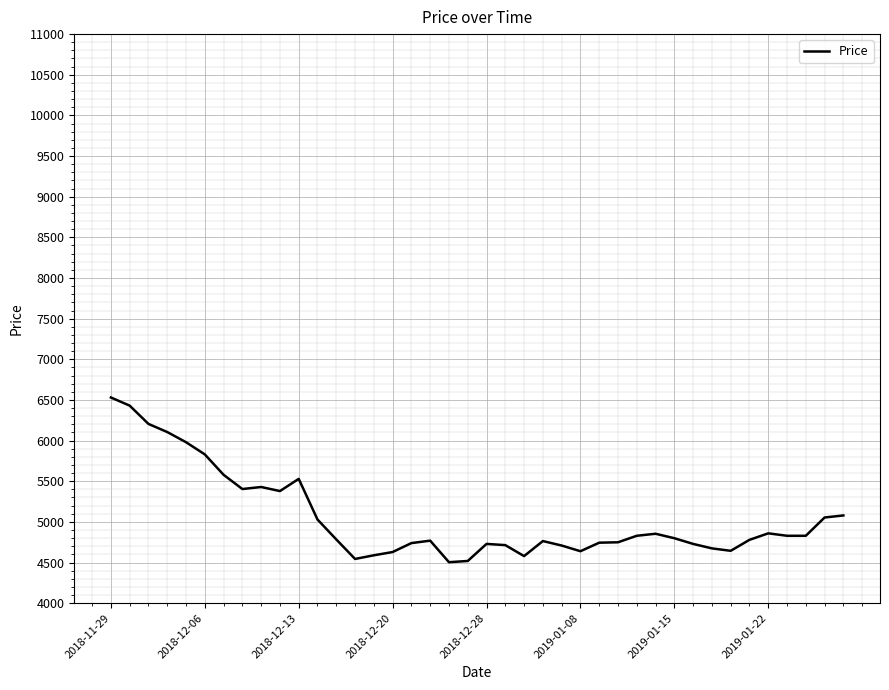

What is the maximum value shown in the chart?

6530